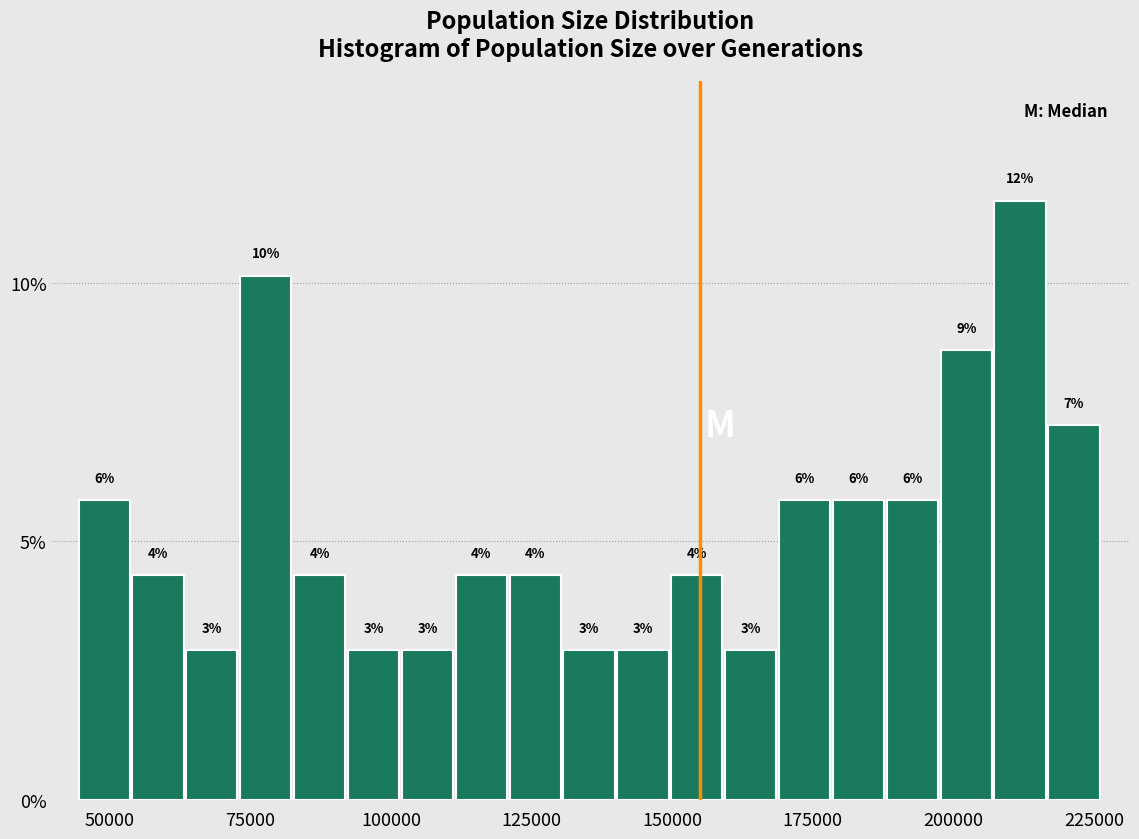

Read against the x-axis, roughly where is the centre of the tallest bar?

210000